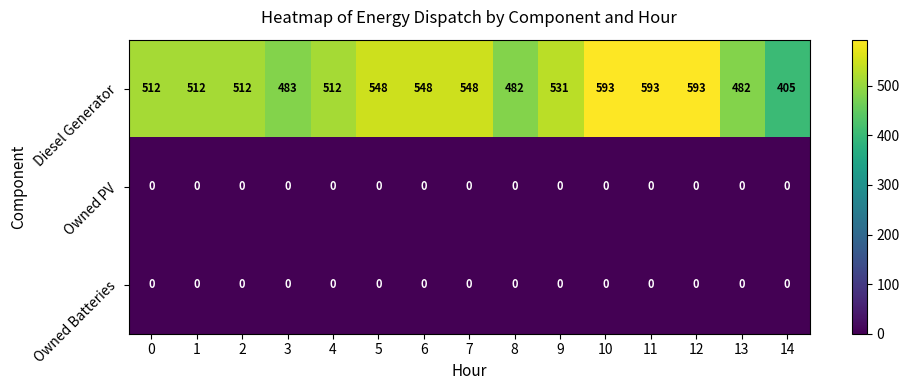

At how many categories does at least one series exceed 155?

15